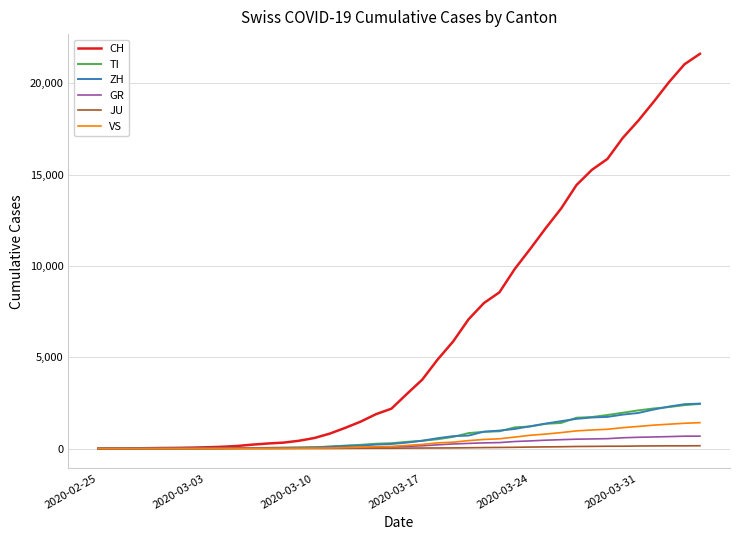

What is the maximum value shown in the chart?

21605